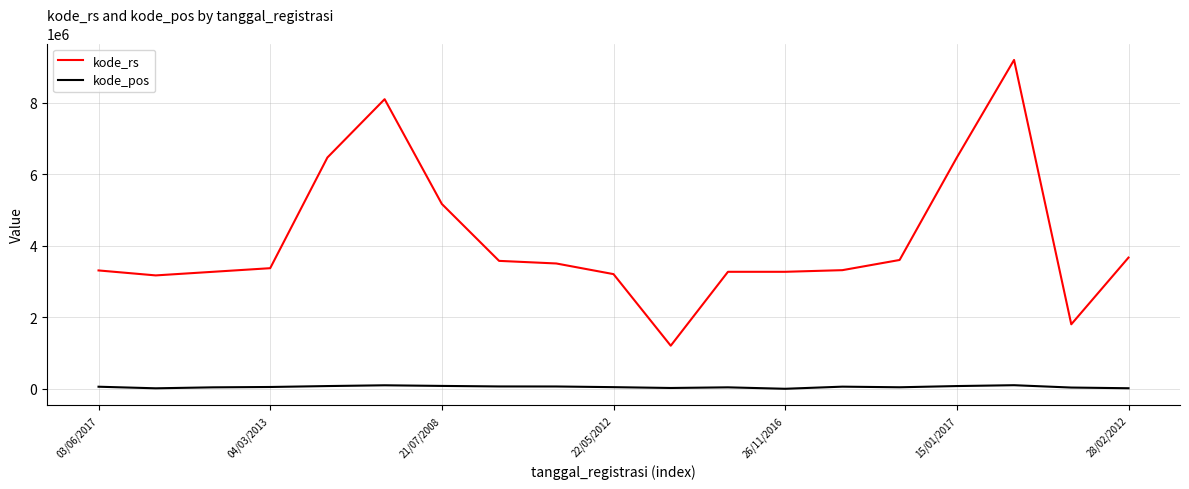

What is the difference between the maximum and minimum values in the kode_rs series?

7995987